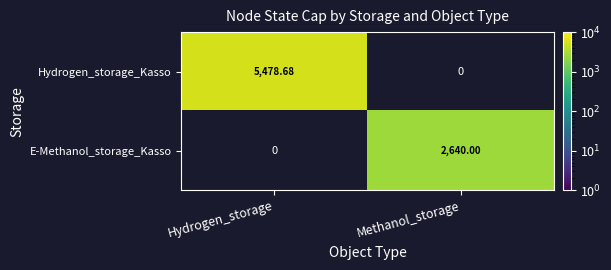

Which series has the widest spread of values?

Hydrogen_storage_Kasso